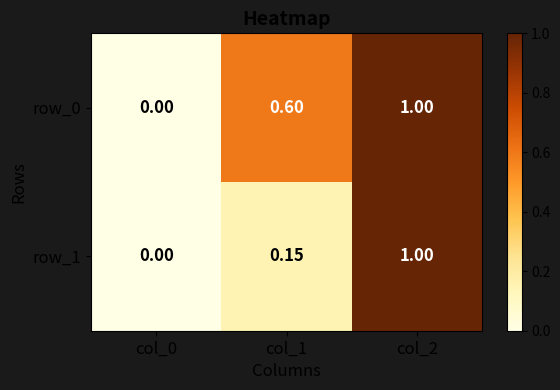

Rank the series at col_1 from lowest to highest value.

row_1, row_0